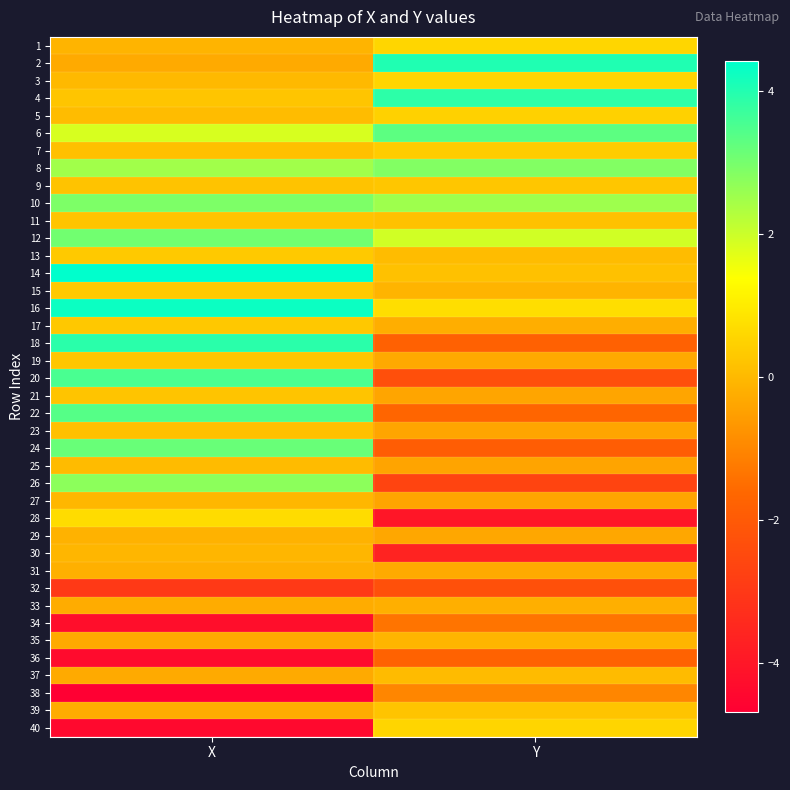

Reading left to right, what are all the values shown in this chart?

1: X=-0.1	Y=0.6
2: X=-0.3	Y=4.0
3: X=0.0	Y=0.6
4: X=0.3	Y=3.9
5: X=0.1	Y=0.5
6: X=1.8	Y=3.3
7: X=0.1	Y=0.4
8: X=2.5	Y=2.9
9: X=0.2	Y=0.3
10: X=2.9	Y=2.5
11: X=0.2	Y=0.2
12: X=3.1	Y=1.9
13: X=0.3	Y=0.1
14: X=4.4	Y=0.2
15: X=0.3	Y=-0.1
16: X=4.3	Y=0.8
17: X=0.3	Y=-0.2
18: X=3.9	Y=-1.8
19: X=0.3	Y=-0.3
20: X=3.5	Y=-2.3
21: X=0.2	Y=-0.4
22: X=3.4	Y=-1.7
23: X=0.1	Y=-0.4
24: X=3.2	Y=-1.9
25: X=0.0	Y=-0.4
26: X=2.7	Y=-2.6
27: X=-0.0	Y=-0.4
28: X=0.7	Y=-4.0
29: X=-0.1	Y=-0.4
30: X=-0.0	Y=-3.6
31: X=-0.2	Y=-0.3
32: X=-3.0	Y=-2.3
33: X=-0.2	Y=-0.2
34: X=-4.2	Y=-1.3
35: X=-0.3	Y=-0.1
36: X=-4.3	Y=-1.8
37: X=-0.3	Y=0.1
38: X=-4.7	Y=-1.0
39: X=-0.3	Y=0.2
40: X=-4.4	Y=0.6